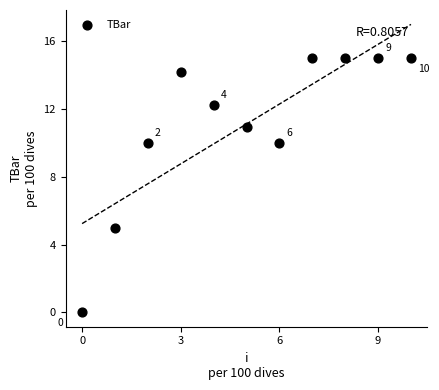

What Y value in the scatter plot is closest to 7?

5.0